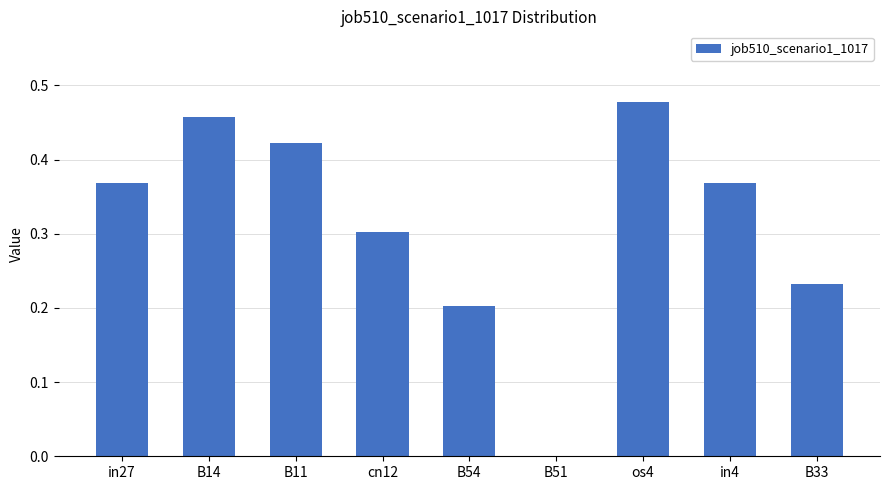

Is it true that the value at B33 is 0.1?

False